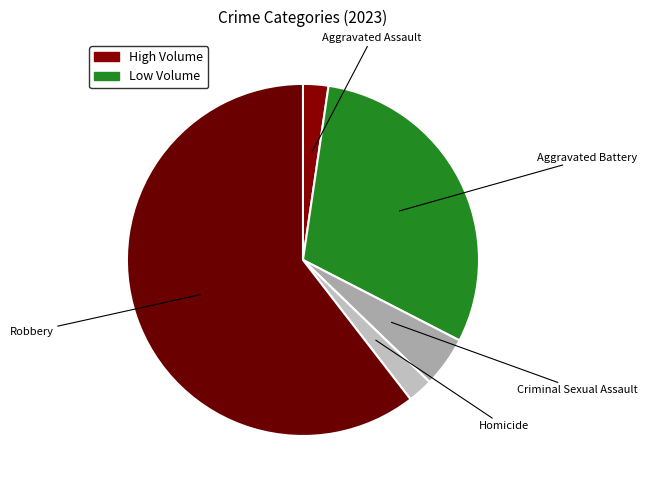

Is there a majority slice in this chart?

Yes